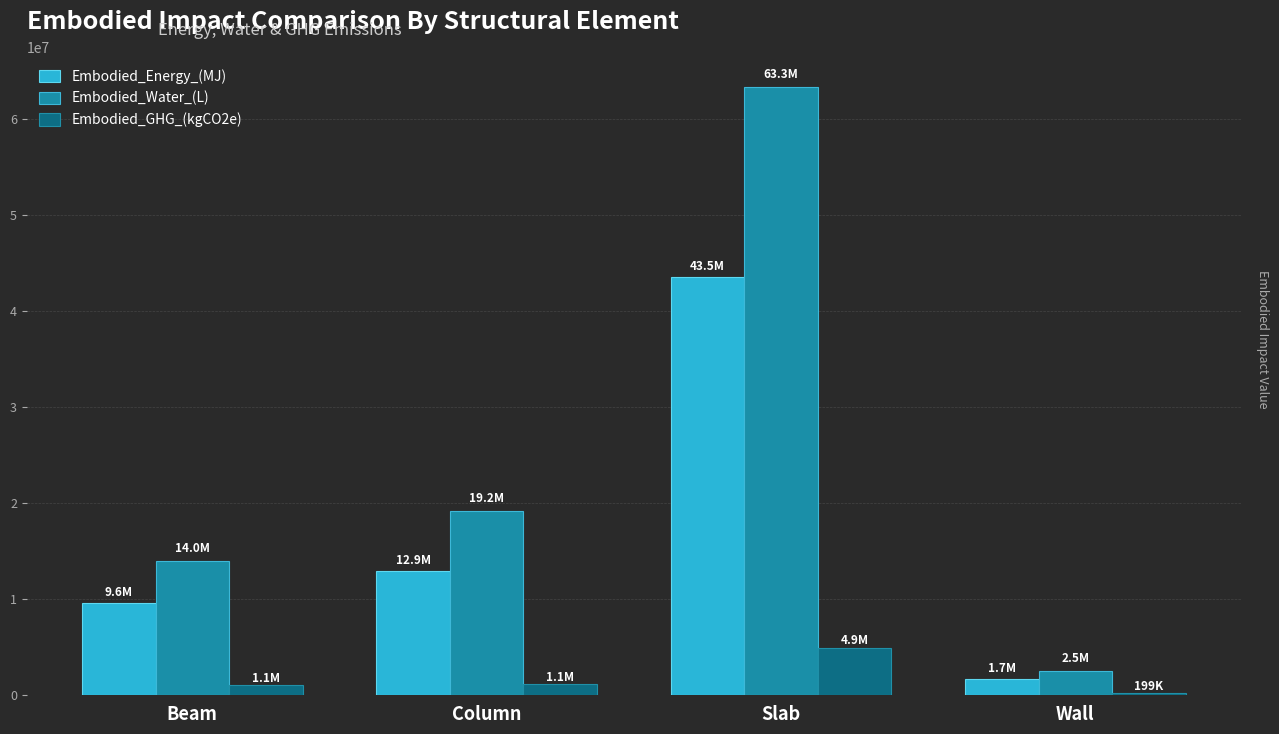

What is the difference between the second highest and second lowest values in the Embodied_Energy_(MJ) series?

3309242.4